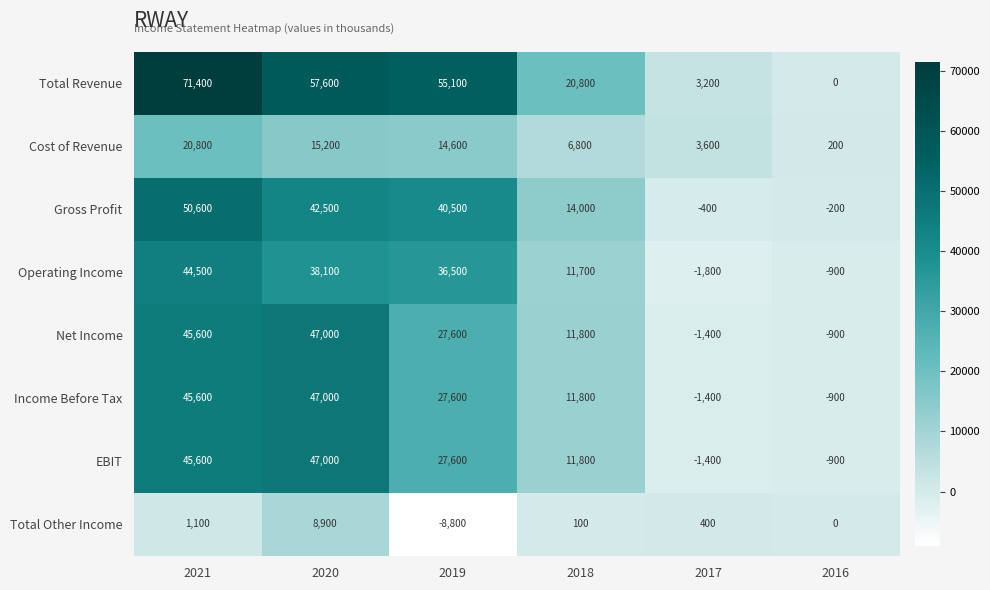

At how many categories does at least one series exceed 32749?

3